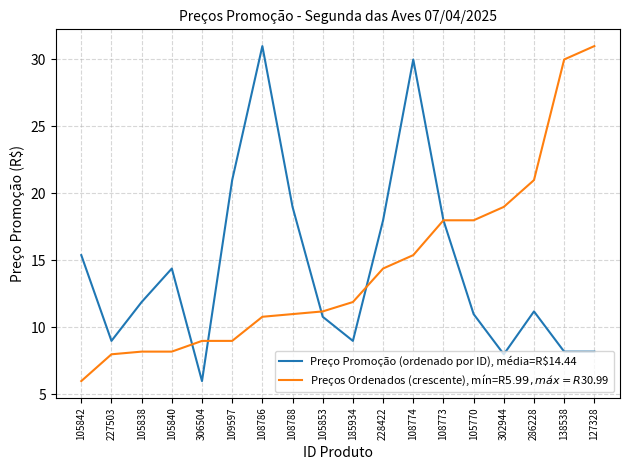

Reading left to right, transcribe all the data shown in this chart.

Preço Promoção (ordenado por ID), média=R$14.44: 105842=15.4	227503=9.0	105838=11.9	105840=14.4	306504=6.0	109597=21.0	108786=31.0	108788=19.0	105853=10.8	185934=9.0	228422=18.0	108774=30.0	108773=18.0	105770=11.0	302944=8.0	286228=11.2	138538=8.2	127328=8.2
Preços Ordenados (crescente), mín=R$5.99, máx=R$30.99: 105842=6.0	227503=8.0	105838=8.2	105840=8.2	306504=9.0	109597=9.0	108786=10.8	108788=11.0	105853=11.2	185934=11.9	228422=14.4	108774=15.4	108773=18.0	105770=18.0	302944=19.0	286228=21.0	138538=30.0	127328=31.0